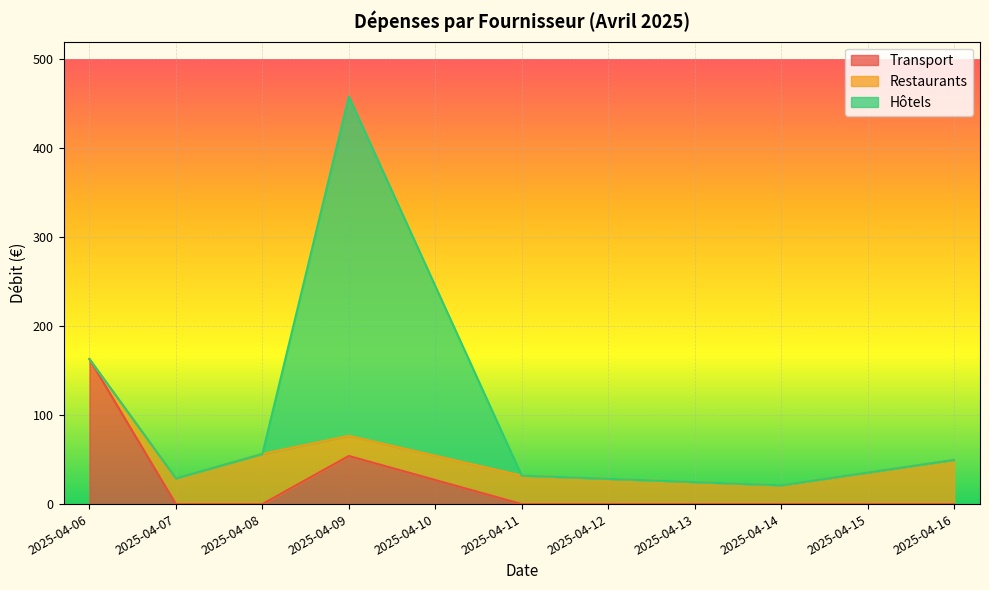

At which category is the sum across all series the highest?

2025-04-09